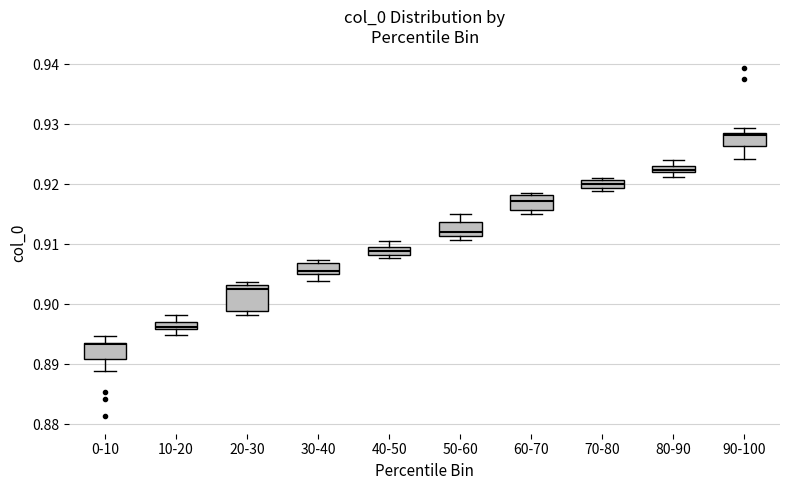

Comparing the boxes themselves (not the whiskers), which one is the tallest?

20-30